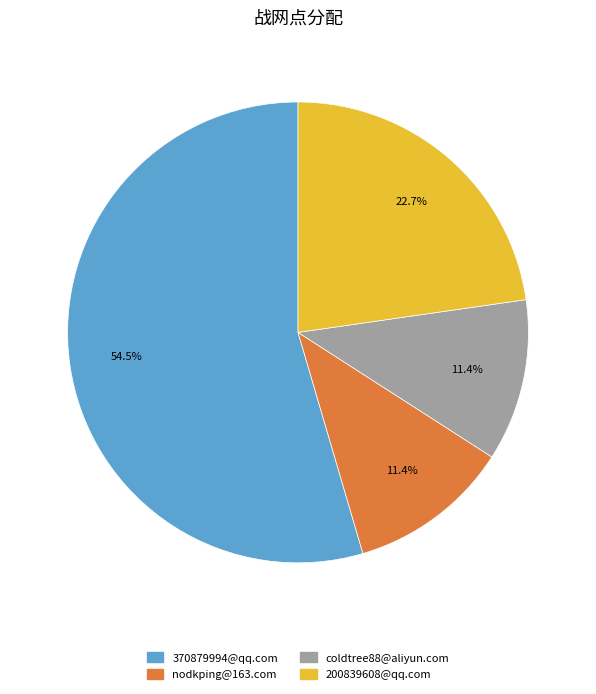

How many segments does this pie chart have?

4